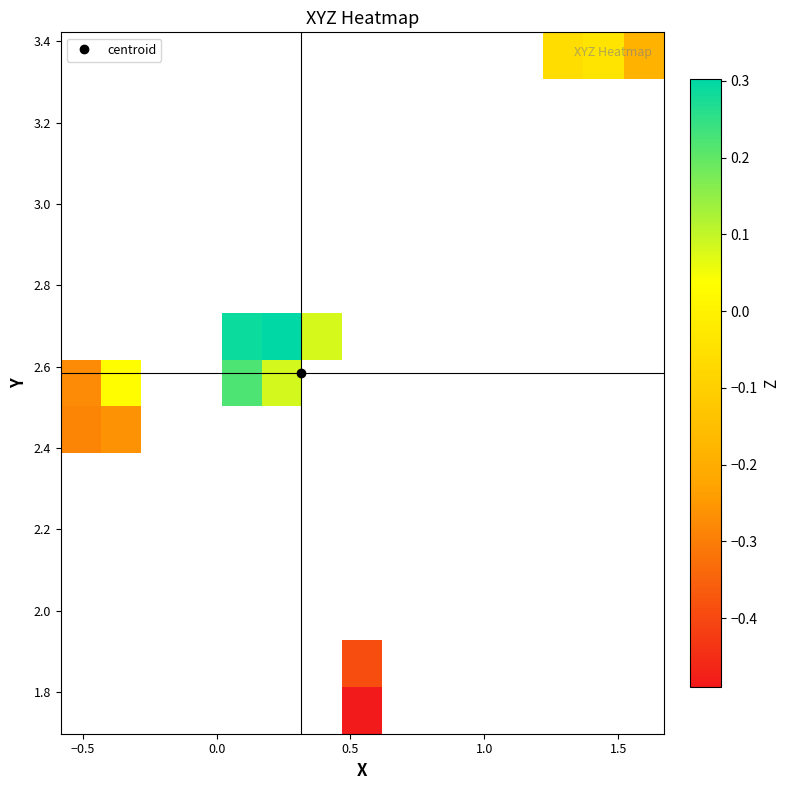

What is the greatest value displayed?

0.3